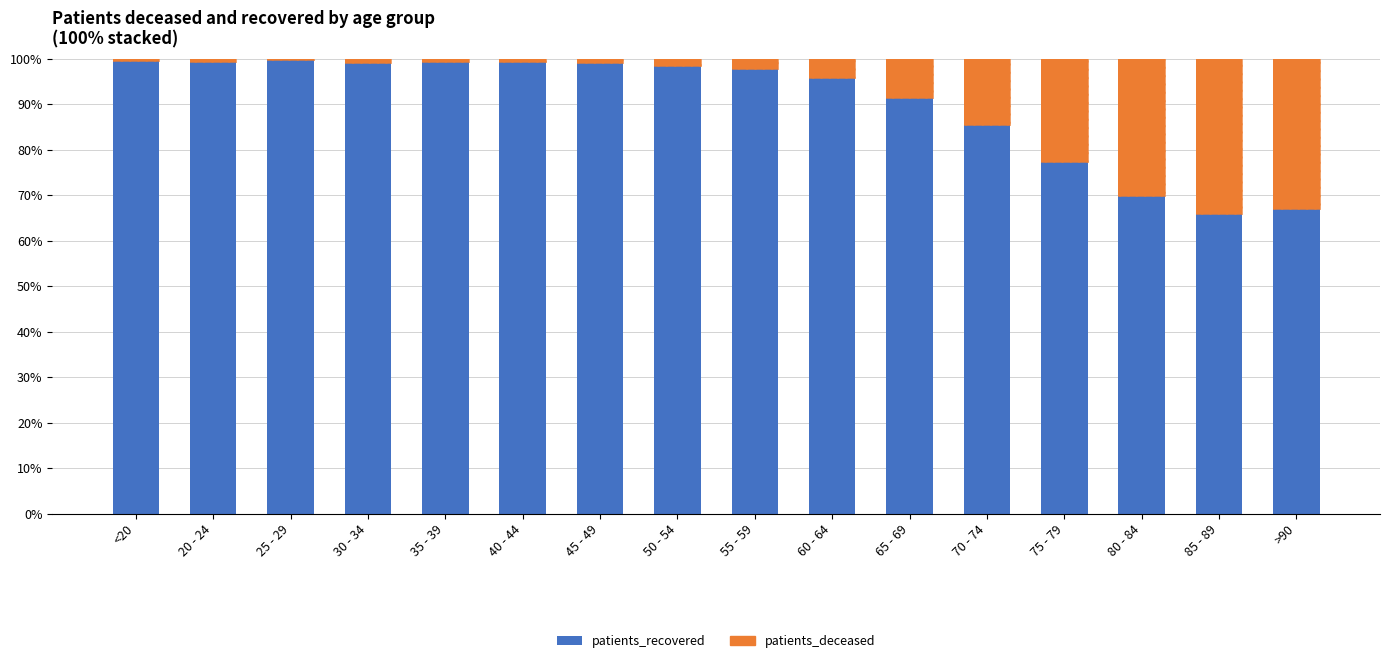

Does the chart contain any negative values?

No